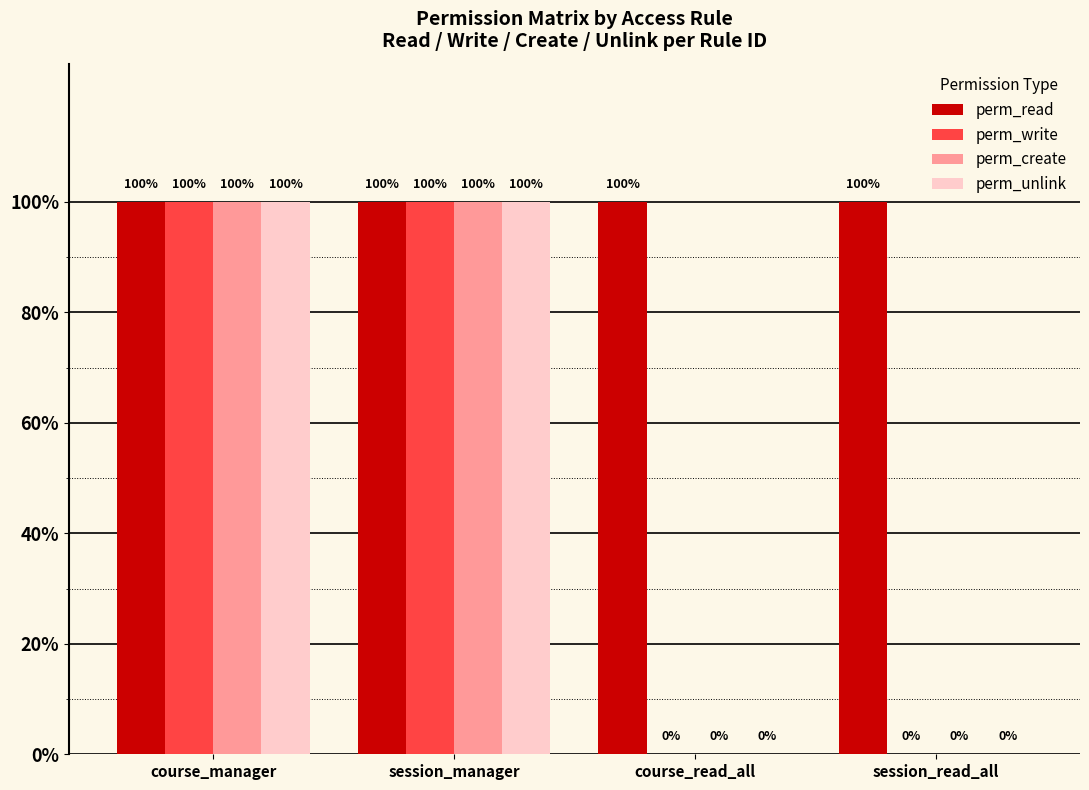

Are the bars grouped side by side (vs. stacked)?

Yes